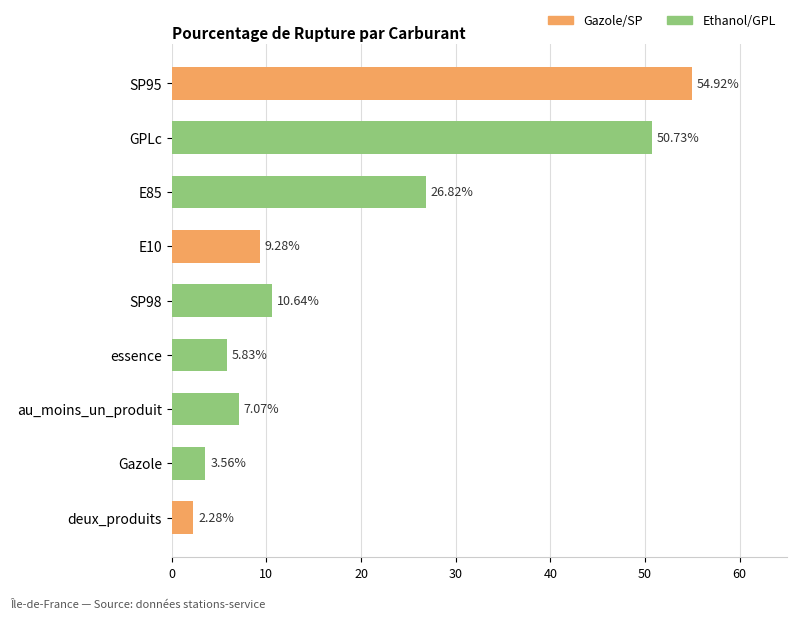

What is the sum of the values at E10 and SP95?

64.2